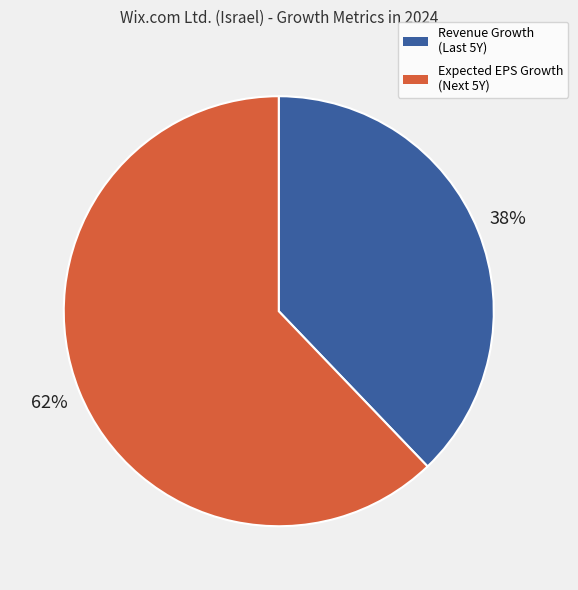

How many slices are in this pie chart?

2